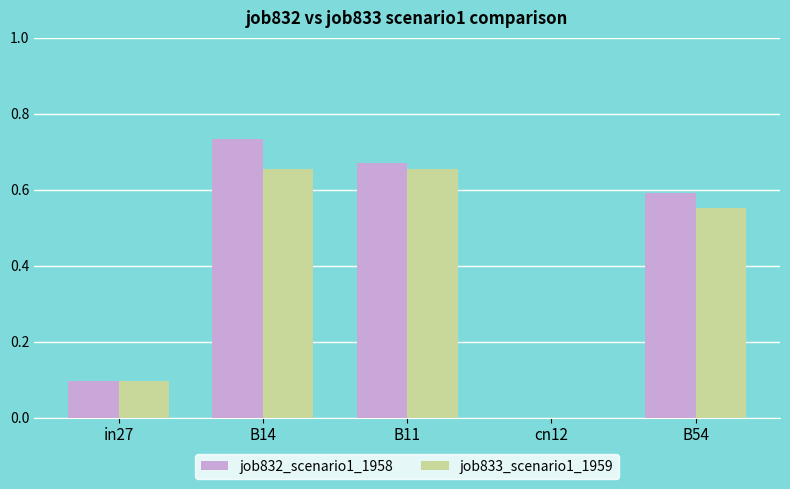

Are the bars horizontal?

No